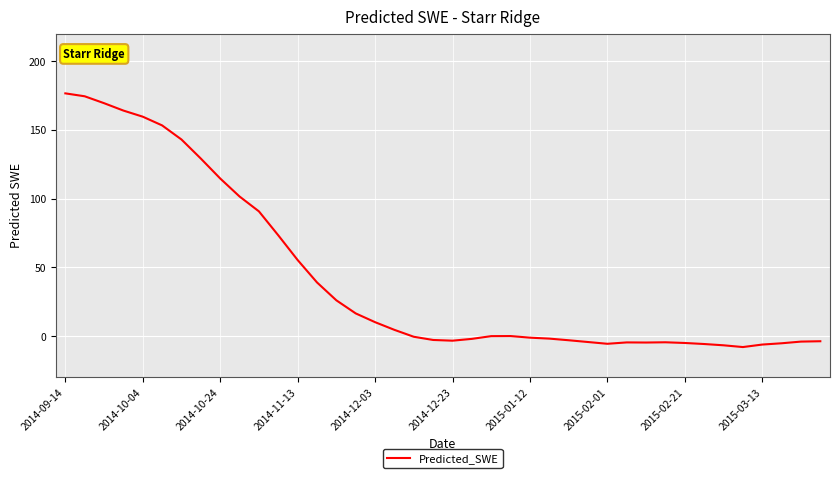

How many series are shown in this chart?

1